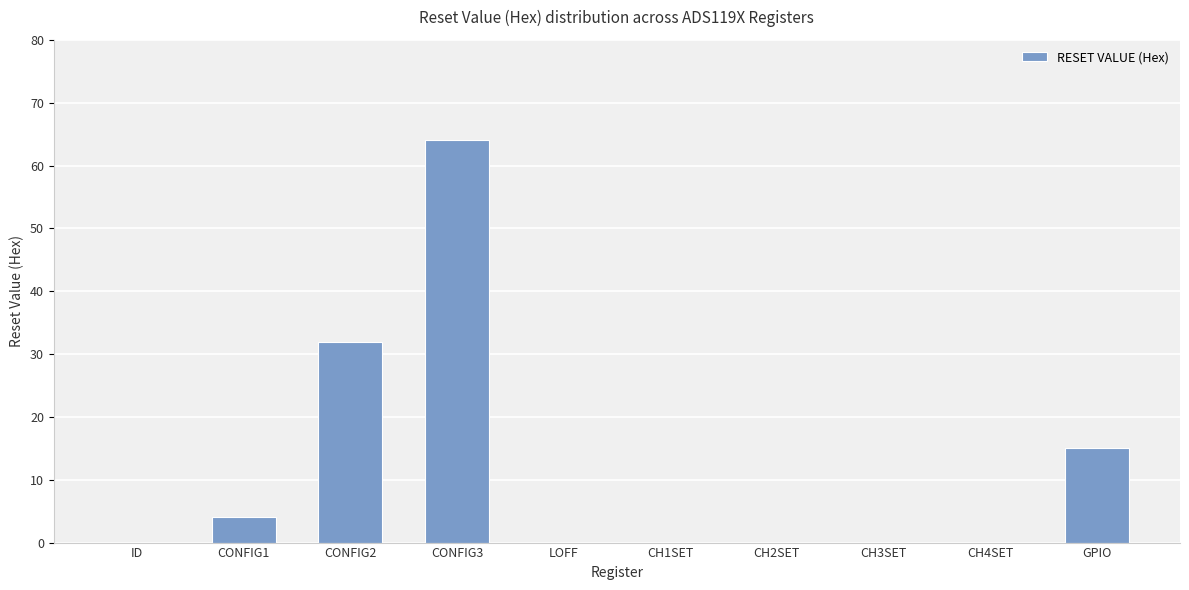

What is the maximum value shown in the chart?

64